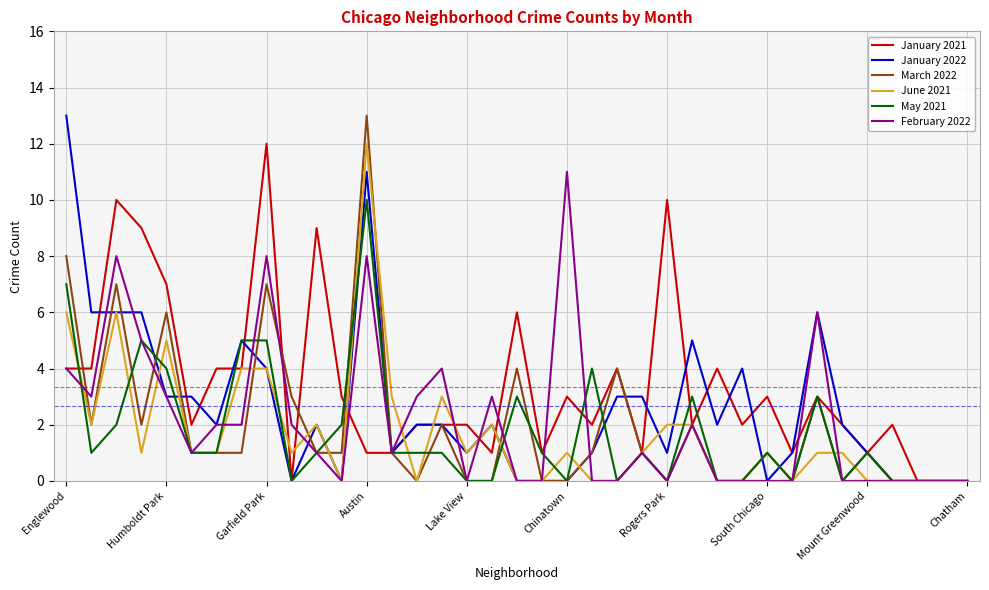

Which series has the largest total across all categories?

January 2021